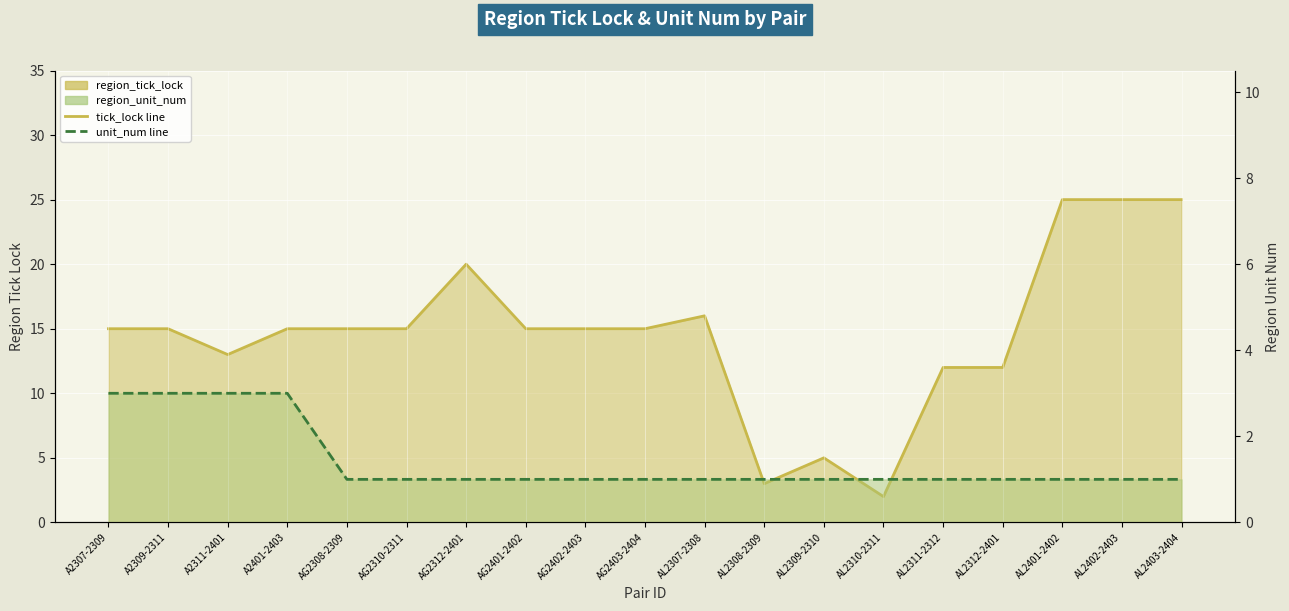

Reading left to right, what are all the values shown in this chart?

region_tick_lock line: A2307-2309=15	A2309-2311=15	A2311-2401=13	A2401-2403=15	AG2308-2309=15	AG2310-2311=15	AG2312-2401=20	AG2401-2402=15	AG2402-2403=15	AG2403-2404=15	AL2307-2308=16	AL2308-2309=3	AL2309-2310=5	AL2310-2311=2	AL2311-2312=12	AL2312-2401=12	AL2401-2402=25	AL2402-2403=25	AL2403-2404=25
region_unit_num line: A2307-2309=3	A2309-2311=3	A2311-2401=3	A2401-2403=3	AG2308-2309=1	AG2310-2311=1	AG2312-2401=1	AG2401-2402=1	AG2402-2403=1	AG2403-2404=1	AL2307-2308=1	AL2308-2309=1	AL2309-2310=1	AL2310-2311=1	AL2311-2312=1	AL2312-2401=1	AL2401-2402=1	AL2402-2403=1	AL2403-2404=1